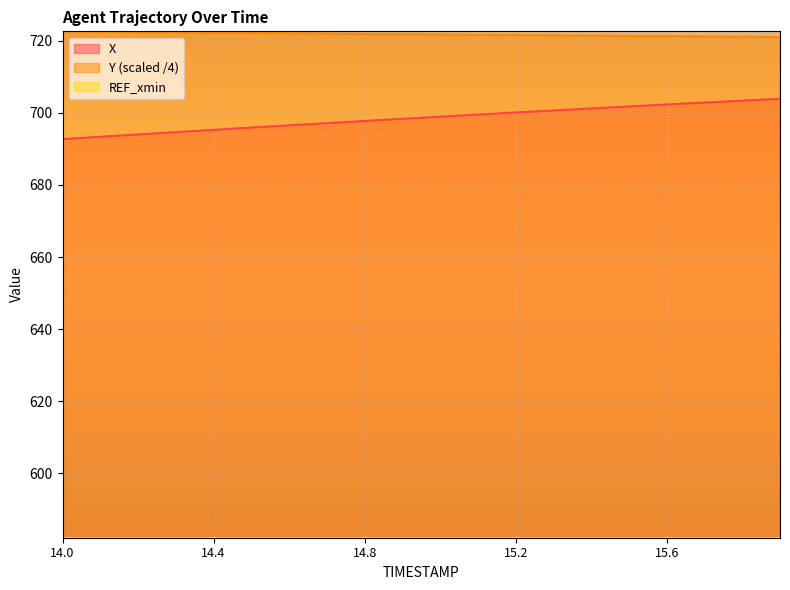

Which category has the lowest value in the Y series?

15.9